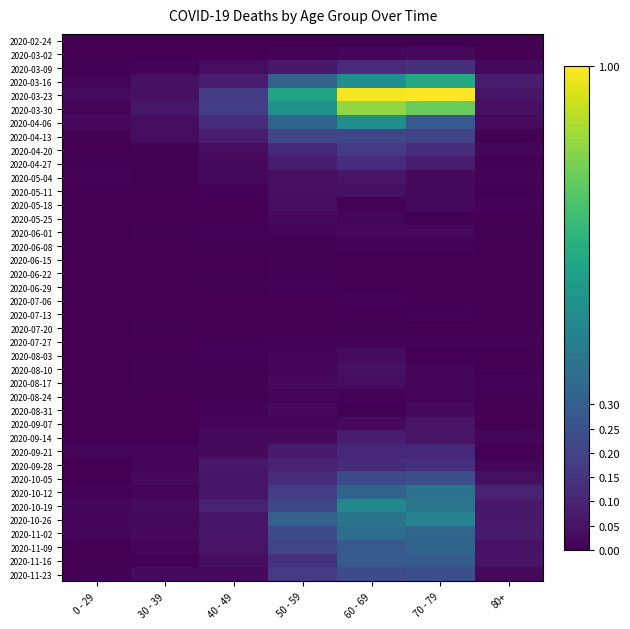

Reading right to left, transcribe all the data shown in this chart.

2020-02-24: 80+=0.0	70 - 79=0.0	60 - 69=0.0	50 - 59=0.0	40 - 49=0.0	30 - 39=0.0	0 - 29=0.0
2020-03-02: 80+=0.0	70 - 79=0.0	60 - 69=0.0	50 - 59=0.0	40 - 49=0.0	30 - 39=0.0	0 - 29=0.0
2020-03-09: 80+=0.0	70 - 79=0.1	60 - 69=0.1	50 - 59=0.1	40 - 49=0.0	30 - 39=0.0	0 - 29=0.0
2020-03-16: 80+=0.1	70 - 79=0.6	60 - 69=0.5	50 - 59=0.3	40 - 49=0.1	30 - 39=0.0	0 - 29=0.0
2020-03-23: 80+=0.1	70 - 79=1.0	60 - 69=1.0	50 - 59=0.6	40 - 49=0.2	30 - 39=0.0	0 - 29=0.0
2020-03-30: 80+=0.0	70 - 79=0.8	60 - 69=0.8	50 - 59=0.5	40 - 49=0.2	30 - 39=0.1	0 - 29=0.0
2020-04-06: 80+=0.0	70 - 79=0.3	60 - 69=0.5	50 - 59=0.3	40 - 49=0.1	30 - 39=0.0	0 - 29=0.0
2020-04-13: 80+=0.0	70 - 79=0.2	60 - 69=0.2	50 - 59=0.2	40 - 49=0.1	30 - 39=0.0	0 - 29=0.0
2020-04-20: 80+=0.0	70 - 79=0.1	60 - 69=0.2	50 - 59=0.1	40 - 49=0.0	30 - 39=0.0	0 - 29=0.0
2020-04-27: 80+=0.0	70 - 79=0.1	60 - 69=0.1	50 - 59=0.1	40 - 49=0.0	30 - 39=0.0	0 - 29=0.0
2020-05-04: 80+=0.0	70 - 79=0.0	60 - 69=0.1	50 - 59=0.0	40 - 49=0.0	30 - 39=0.0	0 - 29=0.0
2020-05-11: 80+=0.0	70 - 79=0.0	60 - 69=0.0	50 - 59=0.0	40 - 49=0.0	30 - 39=0.0	0 - 29=0.0
2020-05-18: 80+=0.0	70 - 79=0.0	60 - 69=0.0	50 - 59=0.0	40 - 49=0.0	30 - 39=0.0	0 - 29=0.0
2020-05-25: 80+=0.0	70 - 79=0.0	60 - 69=0.0	50 - 59=0.0	40 - 49=0.0	30 - 39=0.0	0 - 29=0.0
2020-06-01: 80+=0.0	70 - 79=0.0	60 - 69=0.0	50 - 59=0.0	40 - 49=0.0	30 - 39=0.0	0 - 29=0.0
2020-06-08: 80+=0.0	70 - 79=0.0	60 - 69=0.0	50 - 59=0.0	40 - 49=0.0	30 - 39=0.0	0 - 29=0.0
2020-06-15: 80+=0.0	70 - 79=0.0	60 - 69=0.0	50 - 59=0.0	40 - 49=0.0	30 - 39=0.0	0 - 29=0.0
2020-06-22: 80+=0.0	70 - 79=0.0	60 - 69=0.0	50 - 59=0.0	40 - 49=0.0	30 - 39=0.0	0 - 29=0.0
2020-06-29: 80+=0.0	70 - 79=0.0	60 - 69=0.0	50 - 59=0.0	40 - 49=0.0	30 - 39=0.0	0 - 29=0.0
2020-07-06: 80+=0.0	70 - 79=0.0	60 - 69=0.0	50 - 59=0.0	40 - 49=0.0	30 - 39=0.0	0 - 29=0.0
2020-07-13: 80+=0.0	70 - 79=0.0	60 - 69=0.0	50 - 59=0.0	40 - 49=0.0	30 - 39=0.0	0 - 29=0.0
2020-07-20: 80+=0.0	70 - 79=0.0	60 - 69=0.0	50 - 59=0.0	40 - 49=0.0	30 - 39=0.0	0 - 29=0.0
2020-07-27: 80+=0.0	70 - 79=0.0	60 - 69=0.0	50 - 59=0.0	40 - 49=0.0	30 - 39=0.0	0 - 29=0.0
2020-08-03: 80+=0.0	70 - 79=0.0	60 - 69=0.0	50 - 59=0.0	40 - 49=0.0	30 - 39=0.0	0 - 29=0.0
2020-08-10: 80+=0.0	70 - 79=0.0	60 - 69=0.0	50 - 59=0.0	40 - 49=0.0	30 - 39=0.0	0 - 29=0.0
2020-08-17: 80+=0.0	70 - 79=0.0	60 - 69=0.0	50 - 59=0.0	40 - 49=0.0	30 - 39=0.0	0 - 29=0.0
2020-08-24: 80+=0.0	70 - 79=0.0	60 - 69=0.0	50 - 59=0.0	40 - 49=0.0	30 - 39=0.0	0 - 29=0.0
2020-08-31: 80+=0.0	70 - 79=0.0	60 - 69=0.0	50 - 59=0.0	40 - 49=0.0	30 - 39=0.0	0 - 29=0.0
2020-09-07: 80+=0.0	70 - 79=0.1	60 - 69=0.0	50 - 59=0.0	40 - 49=0.0	30 - 39=0.0	0 - 29=0.0
2020-09-14: 80+=0.0	70 - 79=0.1	60 - 69=0.1	50 - 59=0.0	40 - 49=0.0	30 - 39=0.0	0 - 29=0.0
2020-09-21: 80+=0.0	70 - 79=0.1	60 - 69=0.1	50 - 59=0.1	40 - 49=0.0	30 - 39=0.0	0 - 29=0.0
2020-09-28: 80+=0.0	70 - 79=0.1	60 - 69=0.1	50 - 59=0.1	40 - 49=0.1	30 - 39=0.0	0 - 29=0.0
2020-10-05: 80+=0.0	70 - 79=0.2	60 - 69=0.2	50 - 59=0.1	40 - 49=0.1	30 - 39=0.0	0 - 29=0.0
2020-10-12: 80+=0.1	70 - 79=0.4	60 - 69=0.3	50 - 59=0.2	40 - 49=0.1	30 - 39=0.0	0 - 29=0.0
2020-10-19: 80+=0.1	70 - 79=0.4	60 - 69=0.5	50 - 59=0.2	40 - 49=0.1	30 - 39=0.0	0 - 29=0.0
2020-10-26: 80+=0.1	70 - 79=0.4	60 - 69=0.4	50 - 59=0.3	40 - 49=0.1	30 - 39=0.0	0 - 29=0.0
2020-11-02: 80+=0.1	70 - 79=0.3	60 - 69=0.4	50 - 59=0.2	40 - 49=0.1	30 - 39=0.0	0 - 29=0.0
2020-11-09: 80+=0.1	70 - 79=0.3	60 - 69=0.3	50 - 59=0.2	40 - 49=0.1	30 - 39=0.0	0 - 29=0.0
2020-11-16: 80+=0.1	70 - 79=0.3	60 - 69=0.3	50 - 59=0.1	40 - 49=0.0	30 - 39=0.0	0 - 29=0.0
2020-11-23: 80+=0.0	70 - 79=0.2	60 - 69=0.2	50 - 59=0.2	40 - 49=0.0	30 - 39=0.0	0 - 29=0.0